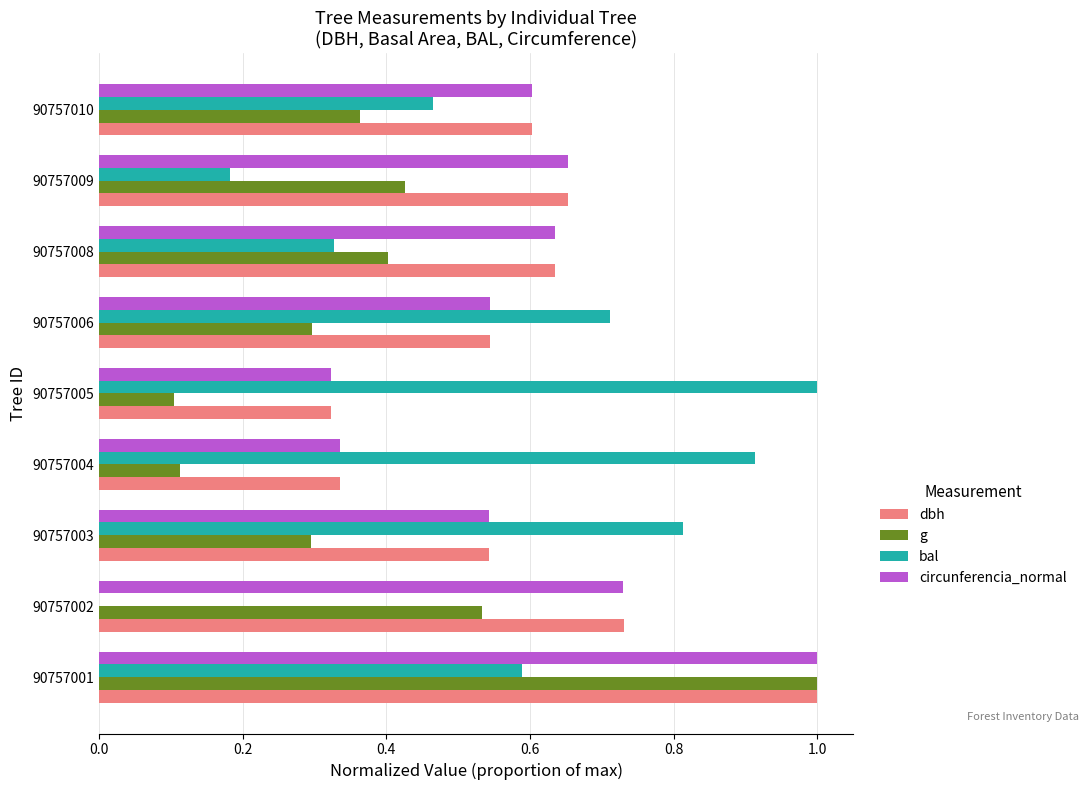

Between 90757003 and 90757008, which series saw the biggest shift?

bal